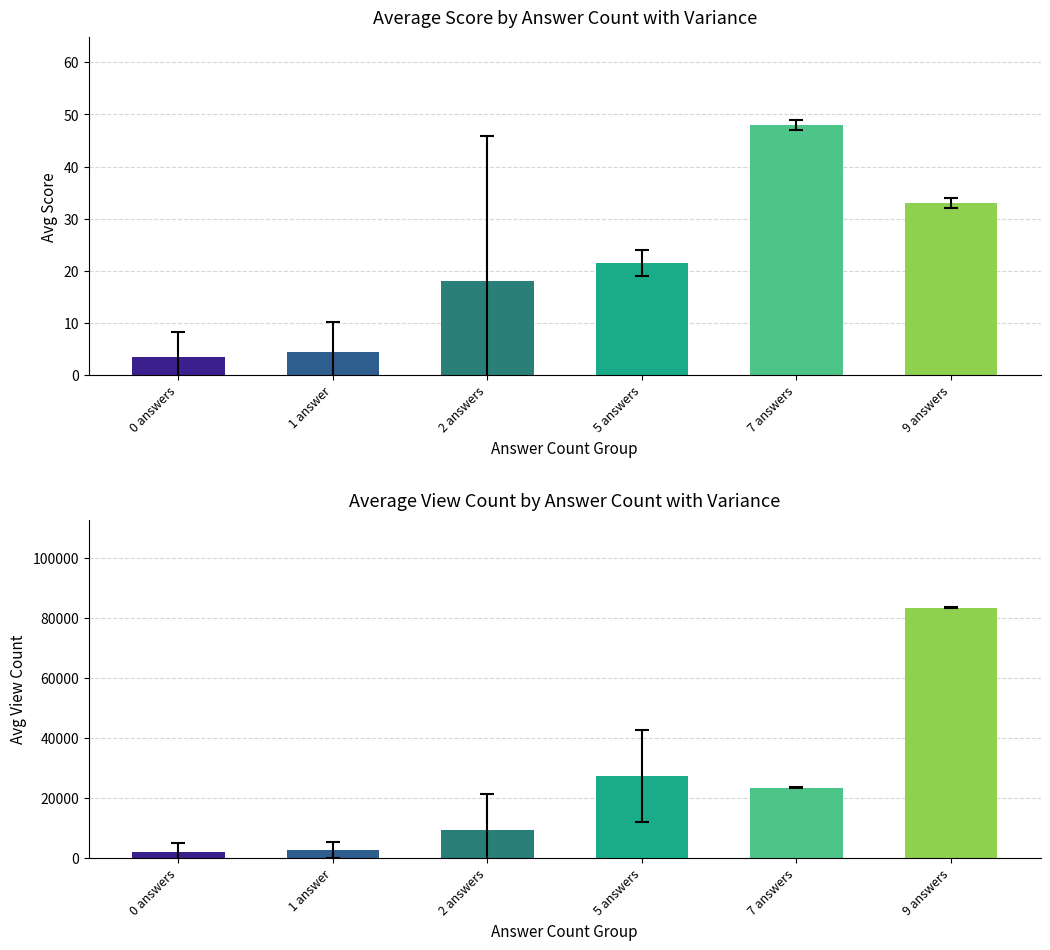

Is the value of avg_score at 0 answers greater than the value of avg_view_count at 7 answers?

No